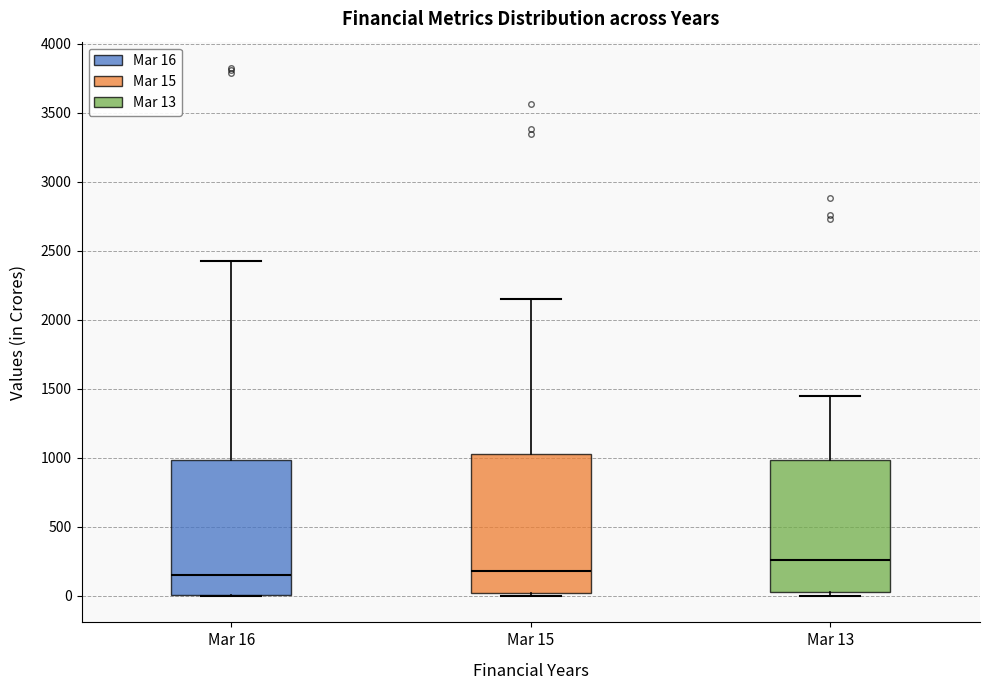

Which box's median line is the highest?

Mar 13